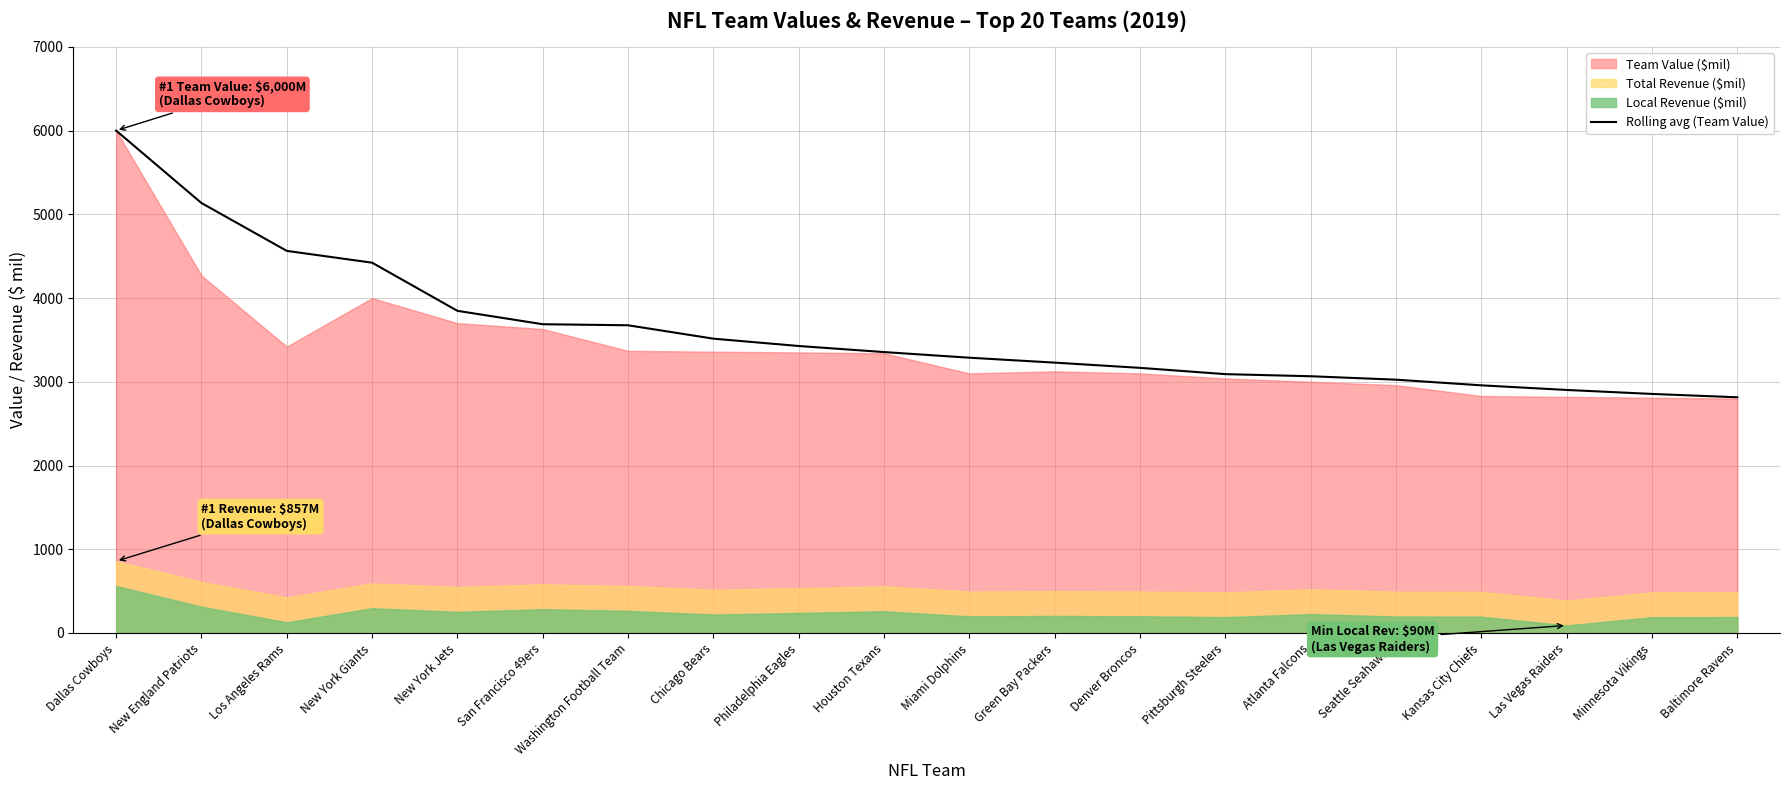

What is the label of the 4th point from the right?

Kansas City Chiefs